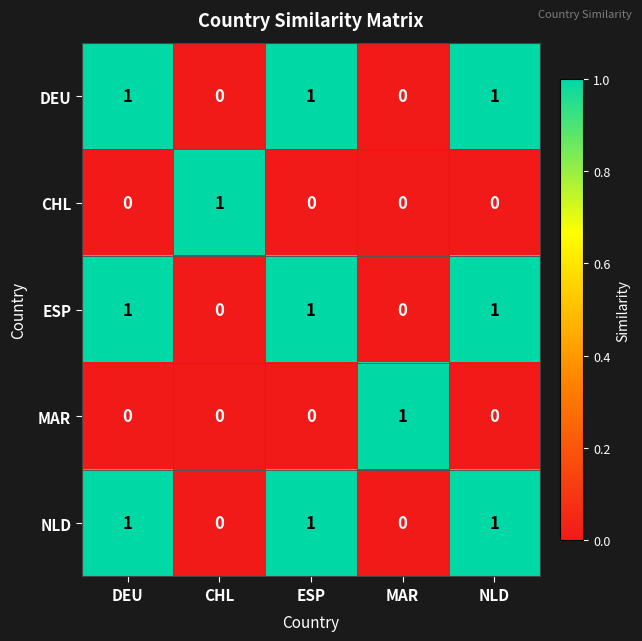

What is the sum of all NLD values?

3